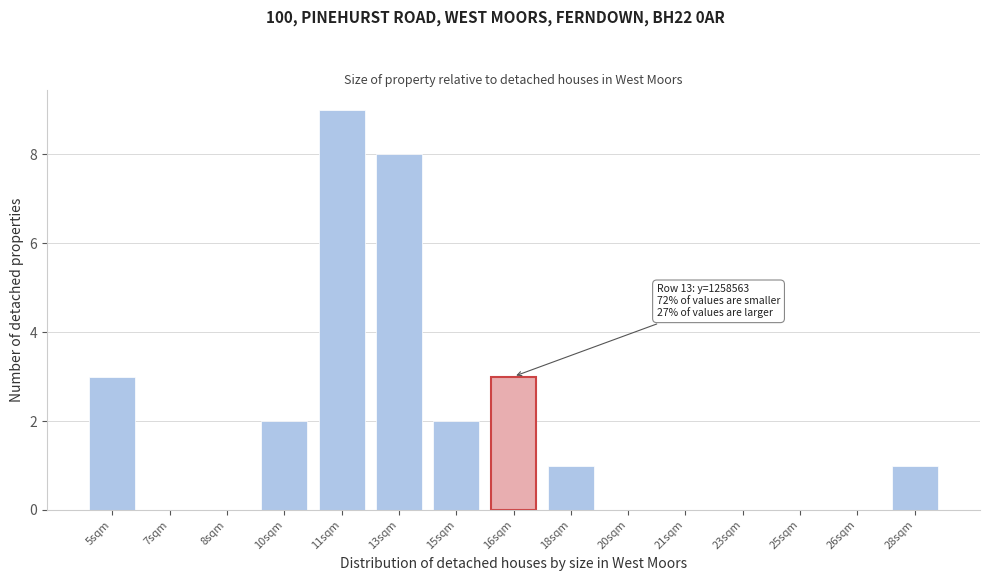

Reading left to right, extract all data points from this chart.

5sqm=3	7sqm=0	8sqm=0	10sqm=2	11sqm=9	13sqm=8	15sqm=2	16sqm=3	18sqm=1	20sqm=0	21sqm=0	23sqm=0	25sqm=0	26sqm=0	28sqm=1